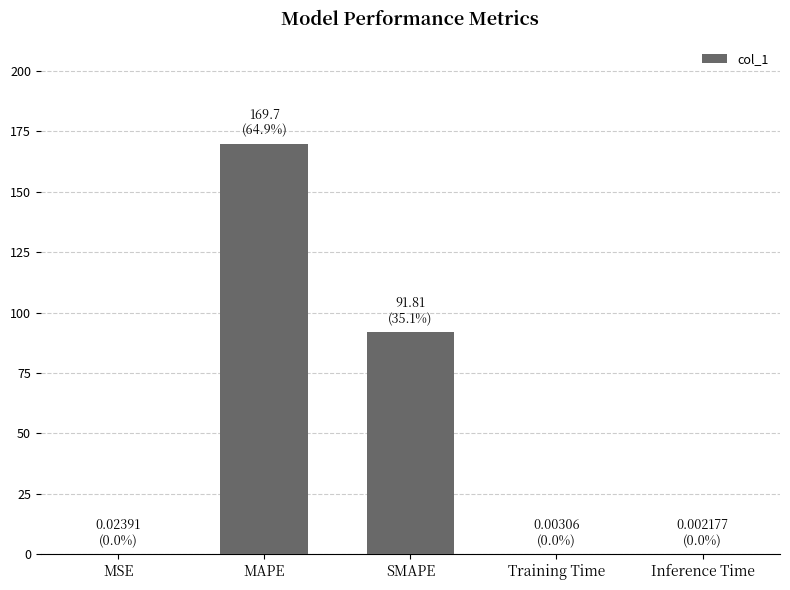

What is the average value?

52.3